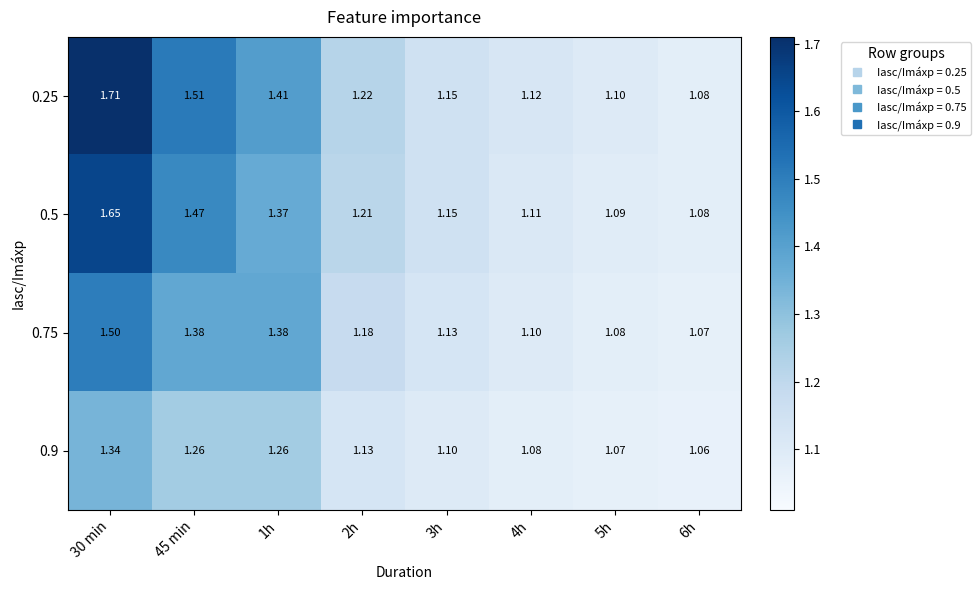

At which category is the sum across all series the highest?

30 min